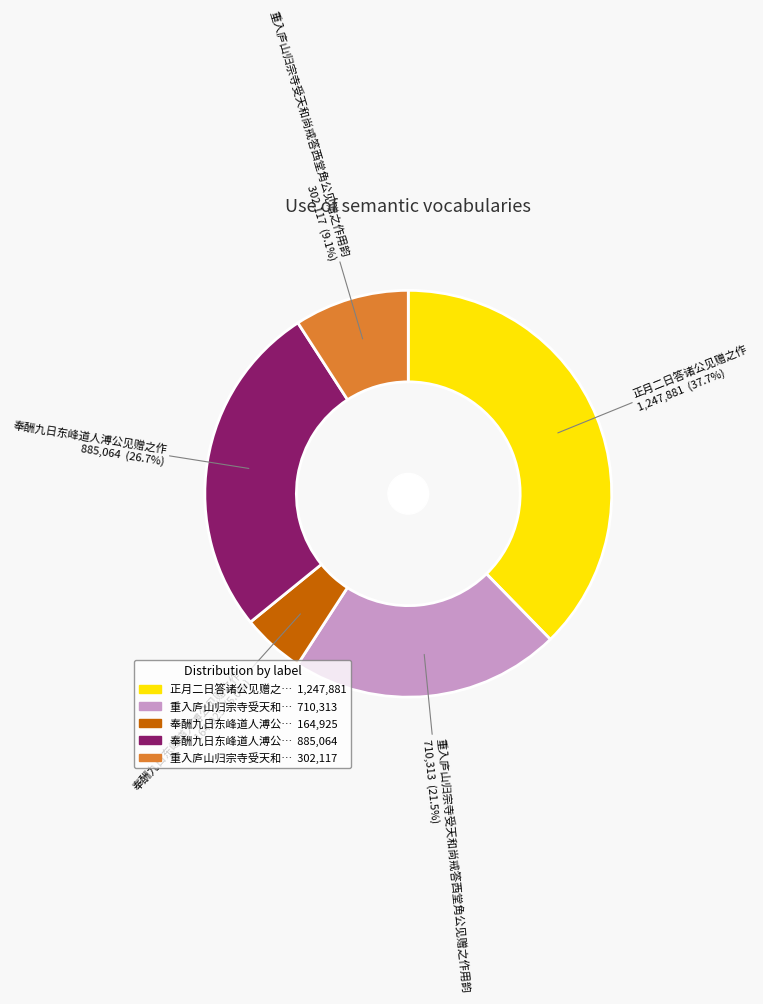

Is there a majority slice in this chart?

No